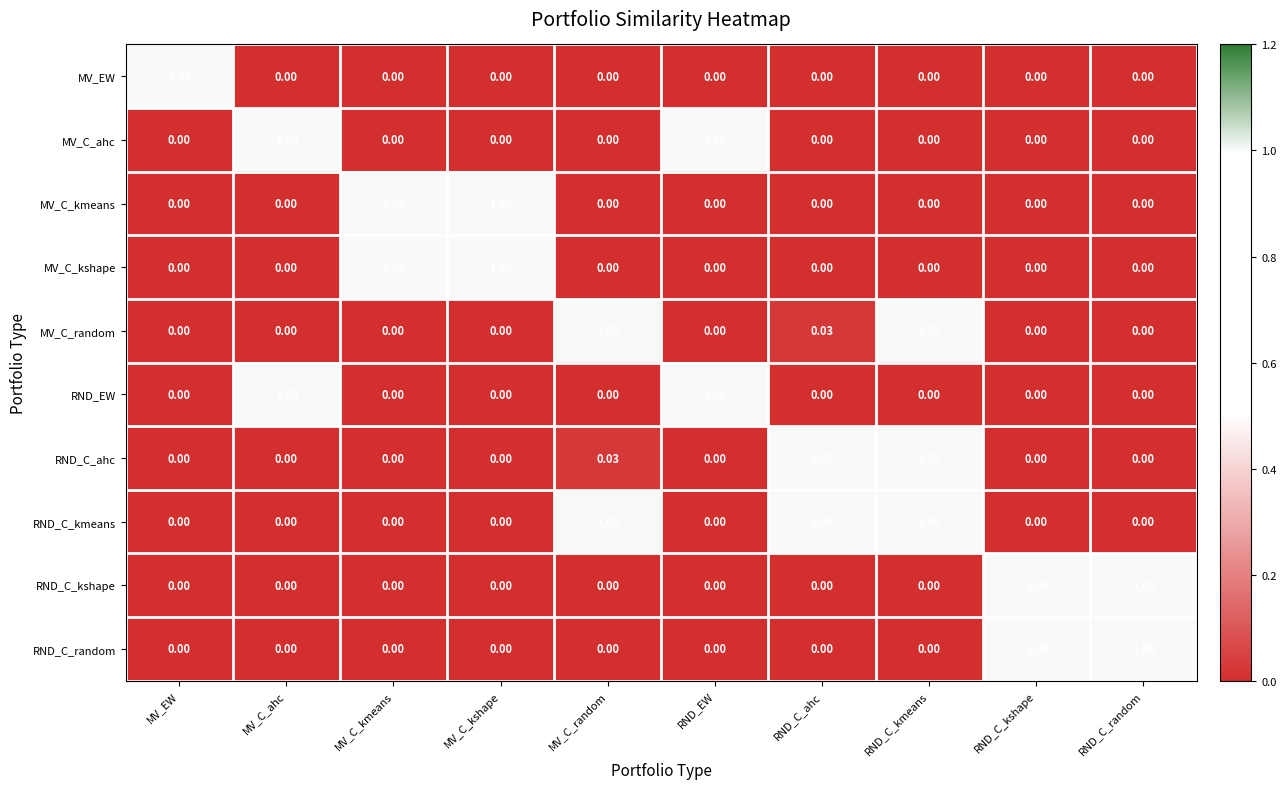

Which series has the largest total across all categories?

RND_C_kmeans